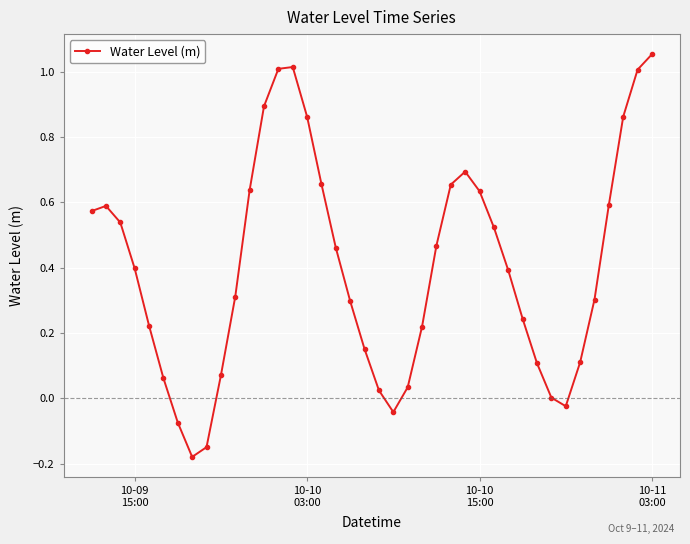

What is the difference between the maximum and second lowest values?

1.2